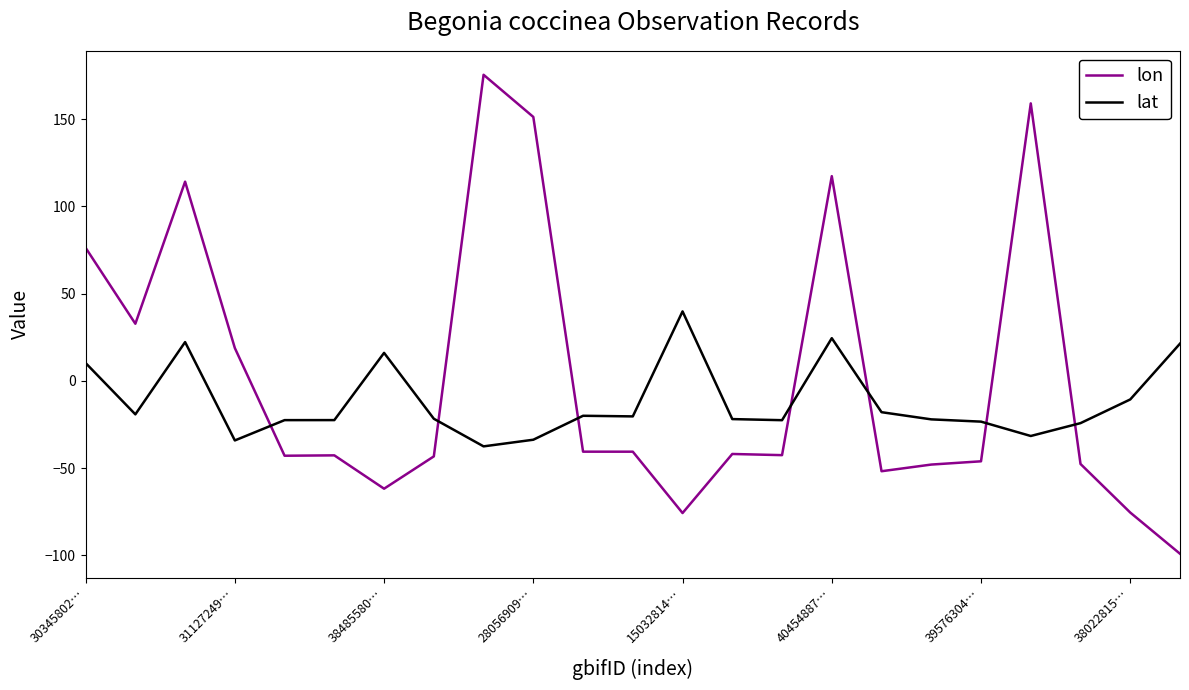

Which series has the largest total across all categories?

lon